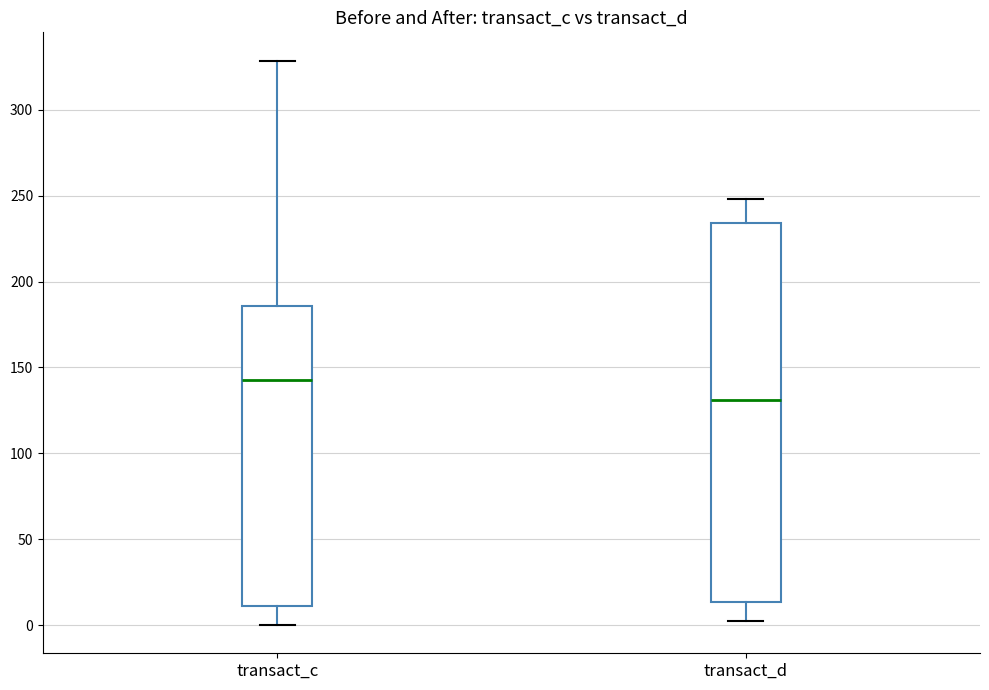

Where does the upper whisker of the box for transact_c end on the y-axis? The values are not printed on the chart, so give them approximately, as read against the axis.

330